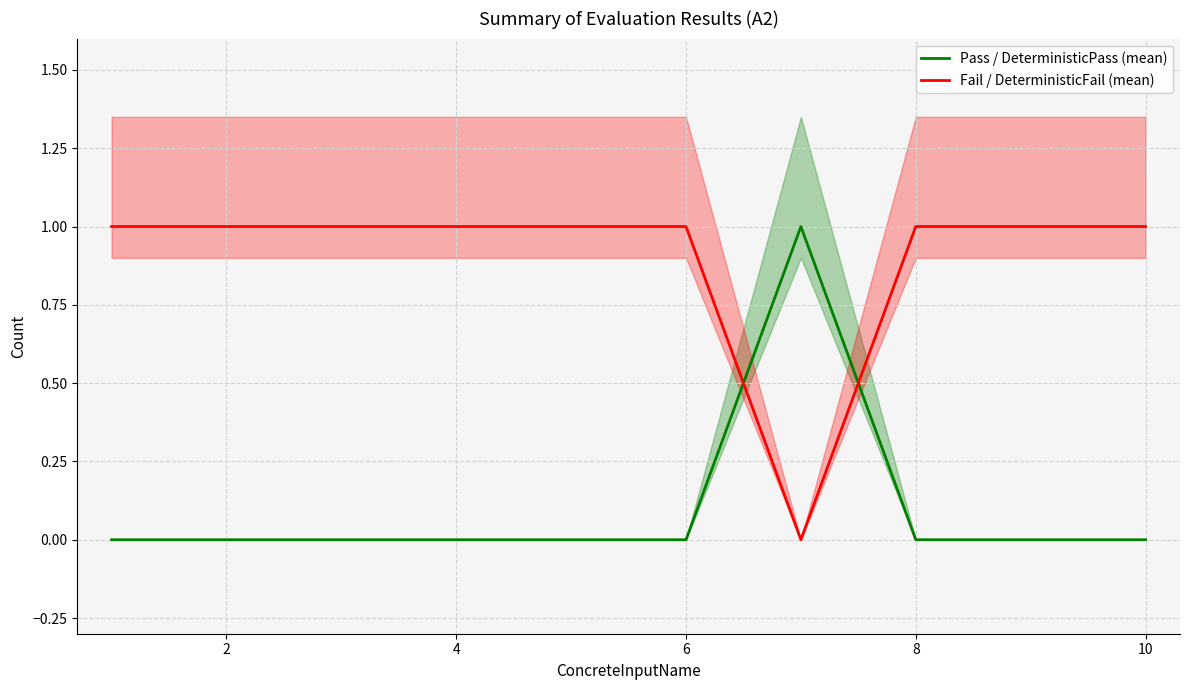

How many Pass / DeterministicPass (mean) values are between 0 and 1?

10